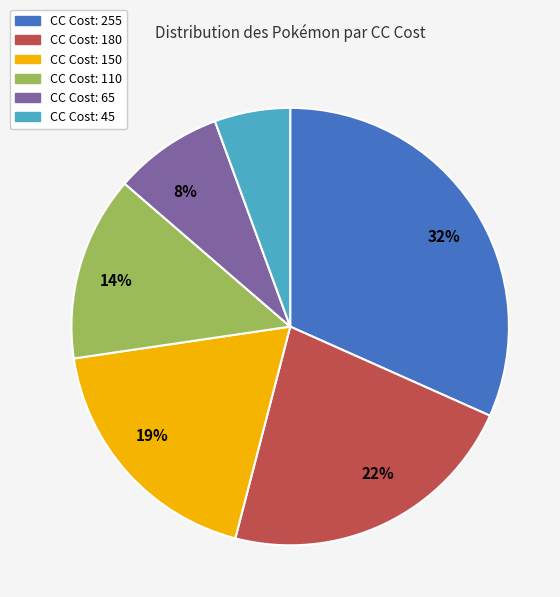

Is there a majority slice in this chart?

No